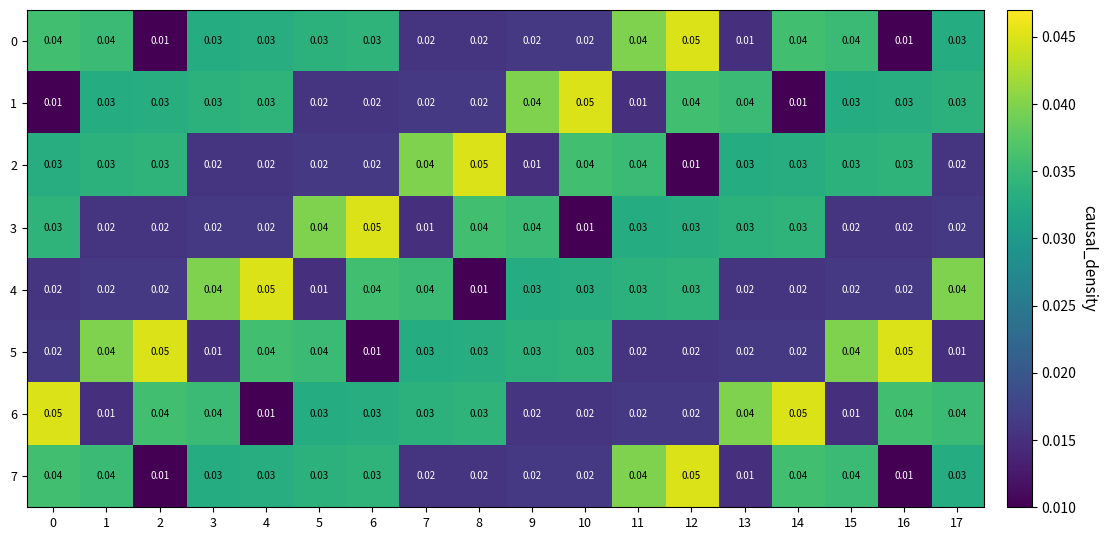

Is the value of 4 at 2 greater than the value of 1 at 2?

No